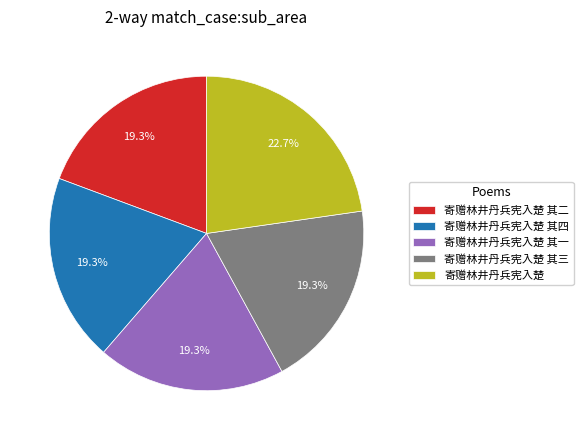

To the nearest percent, what portion does 寄赠林井丹兵宪入楚 represent?

23%